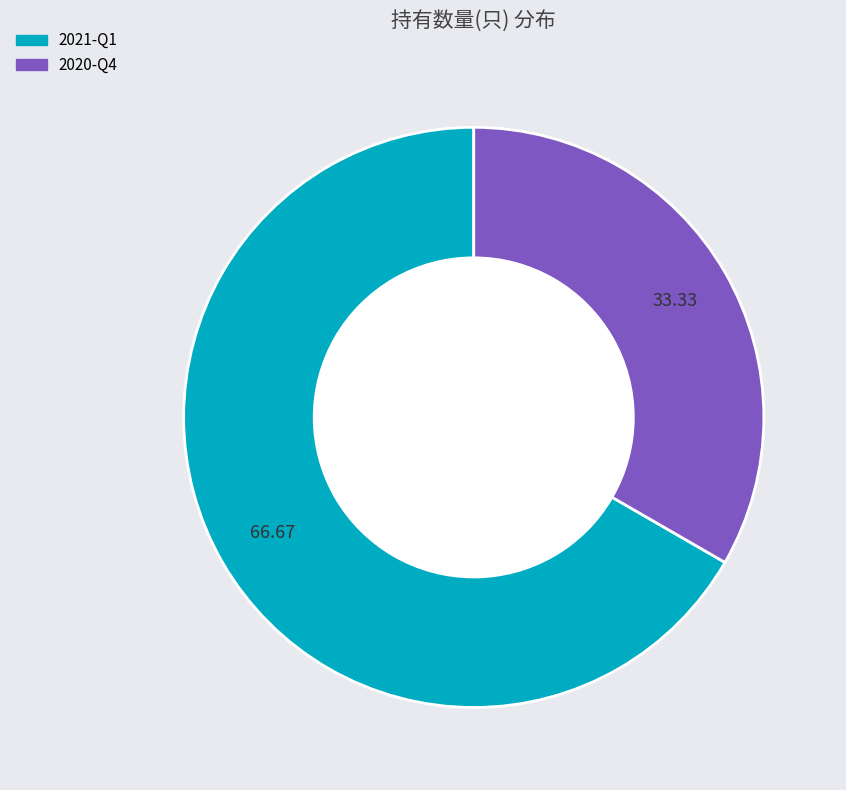

Rank the categories by value from highest to lowest.

2021-Q1, 2020-Q4